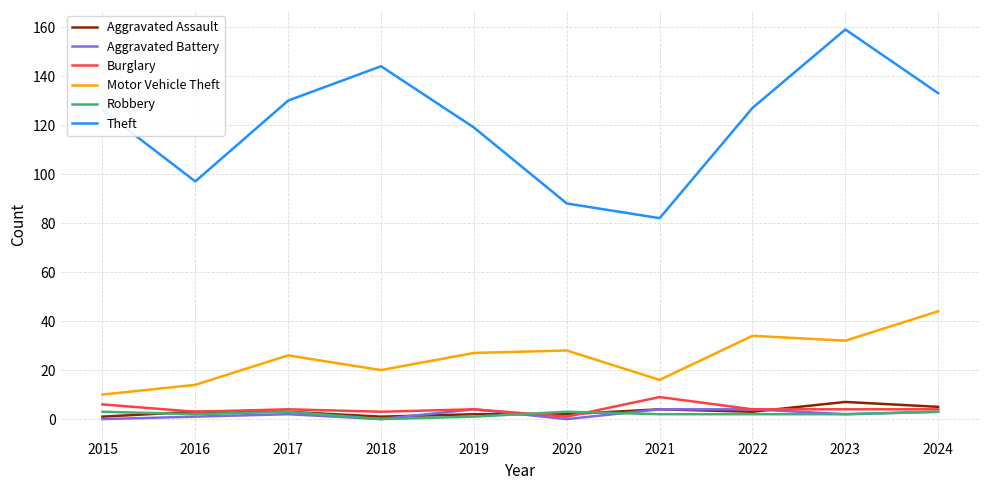

Which series has the largest total across all categories?

Theft